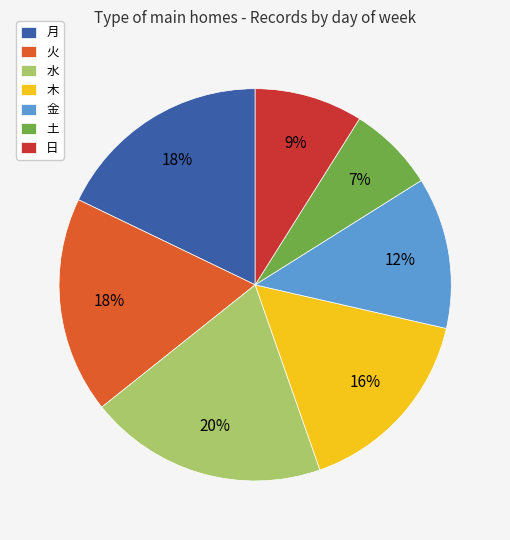

Is it true that 月 is 11% of the pie?

False